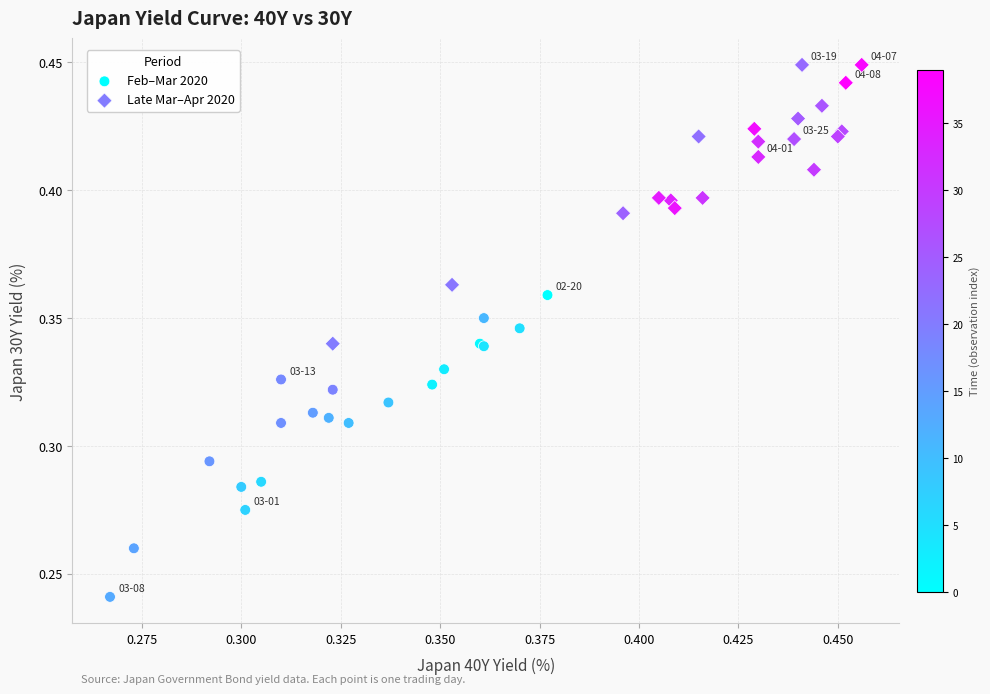

Which series has the widest spread of Y values?

Feb–Mar 2020